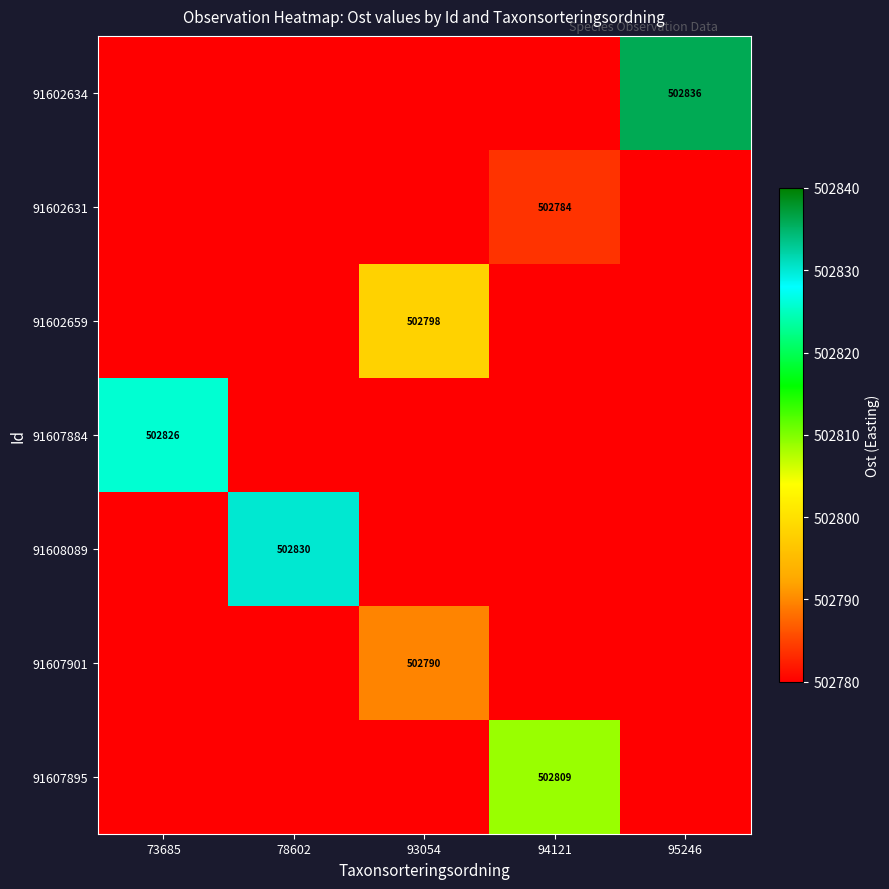

What is the sum of the 91608089 values at 93054 and 94121?

1005467.6